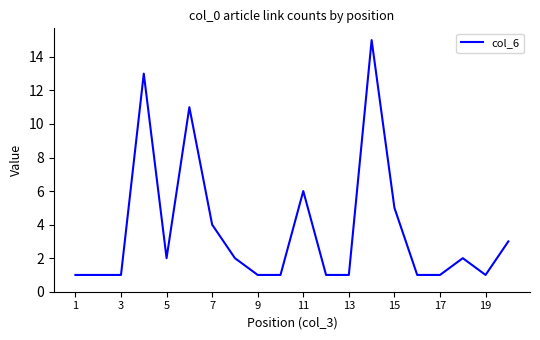

What is the greatest value displayed?

15